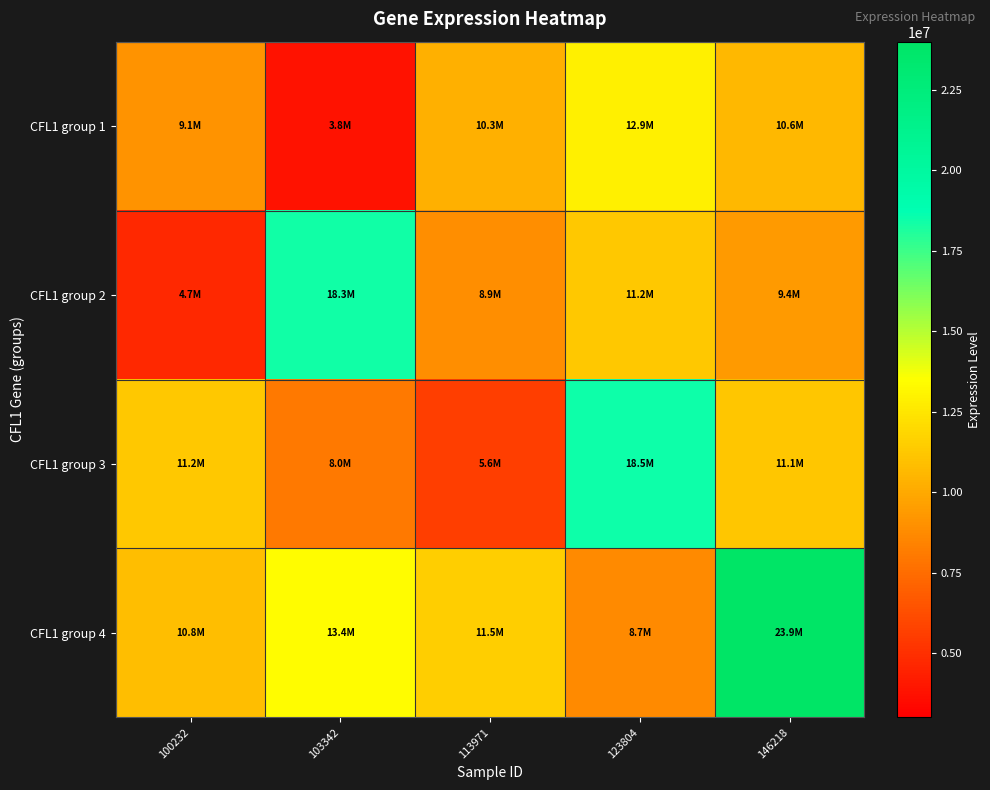

Reading right to left, what are all the values shown in this chart?

CFL1 group 1: 146218=10566184	123804=12869175	113971=10281639	103342=3792507	100232=9129657
CFL1 group 2: 146218=9362443	123804=11211386	113971=8862782	103342=18348943	100232=4686256
CFL1 group 3: 146218=11145454	123804=18480572	113971=5567703	103342=8005920	100232=11224824
CFL1 group 4: 146218=23935984	123804=8740428	113971=11531010	103342=13375485	100232=10817572